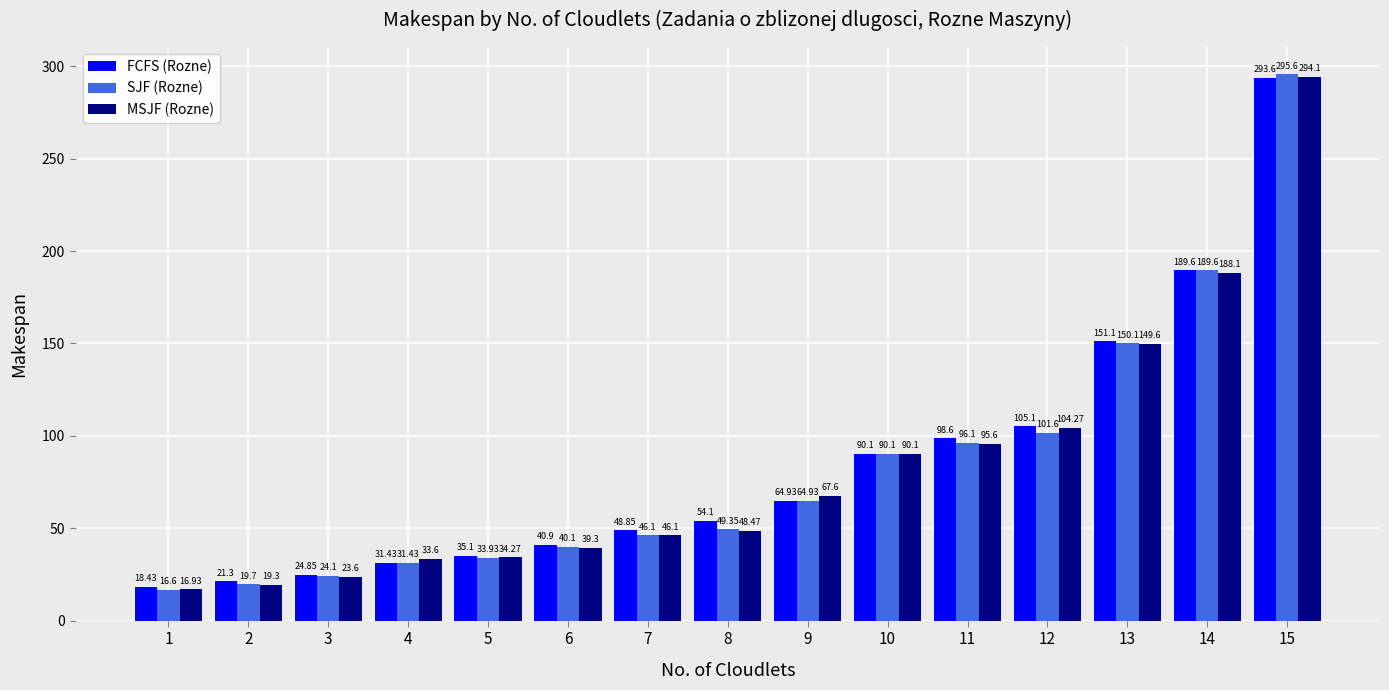

How many values in the SJF (Rozne) series exceed 49?

8